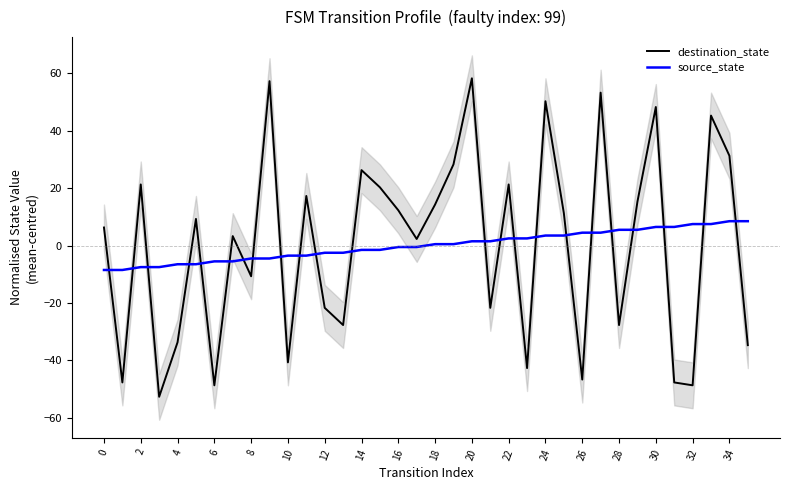

At which category is the sum across all series the highest?

20